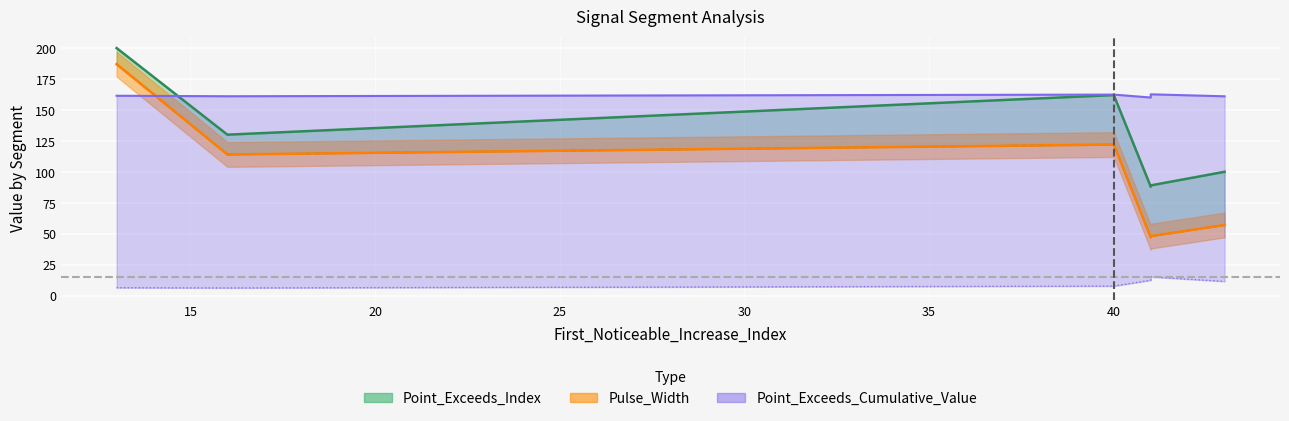

Between 43 and 41, which is larger?

43